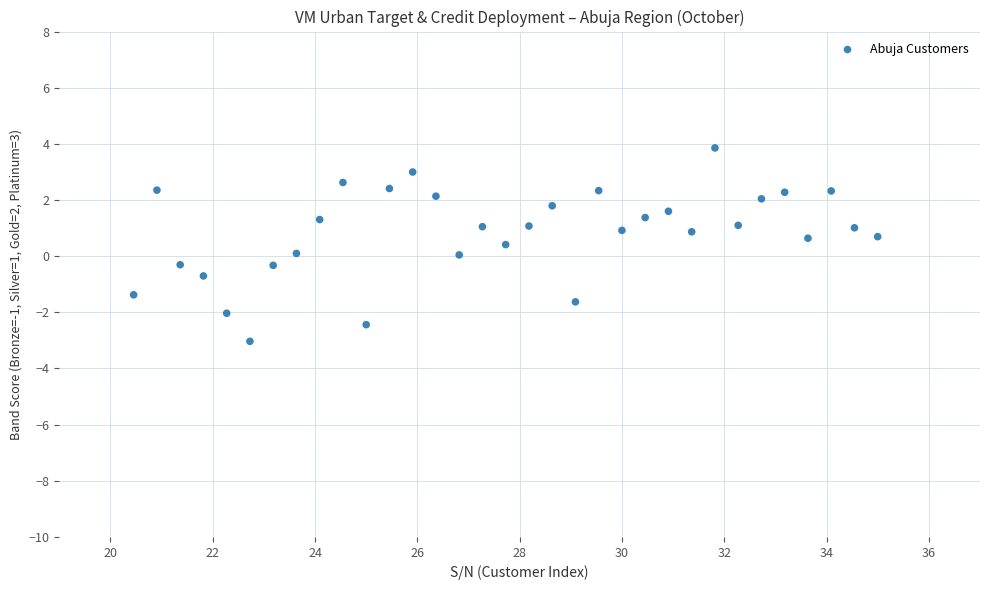

What is the range of X values (max minus min)?

14.5